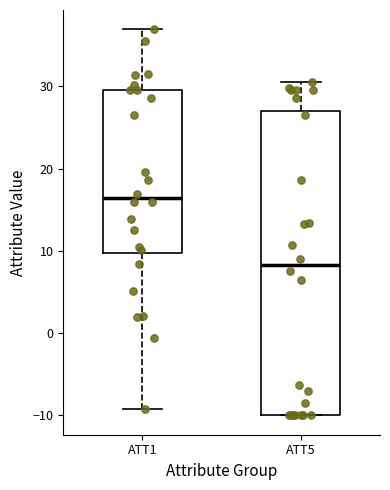

Reading left to right, transcribe this box plot: for each box, give where its median line is, the range the box spans, and where its two whiskers end, as read against the y-axis. The values are not printed on the chart, so give them approximately, as read against the axis.

ATT1: median 16, box 10 to 30, whiskers -9 to 37
ATT5: median 8, box -10 to 27, whiskers -10 to 31